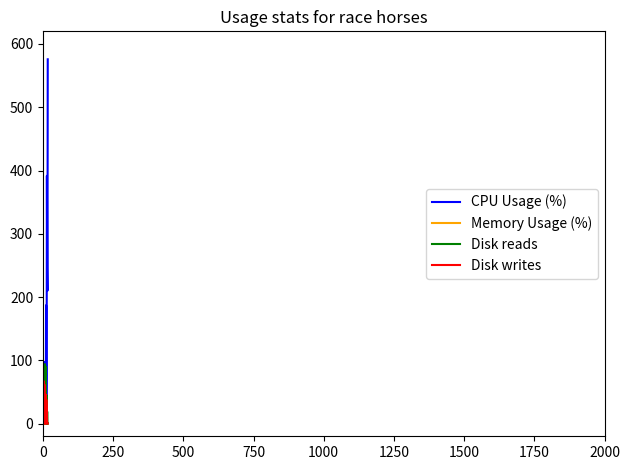

List the series in order of their peak value, highest first.

CPU Usage (%), Disk reads, Disk writes, Memory Usage (%)